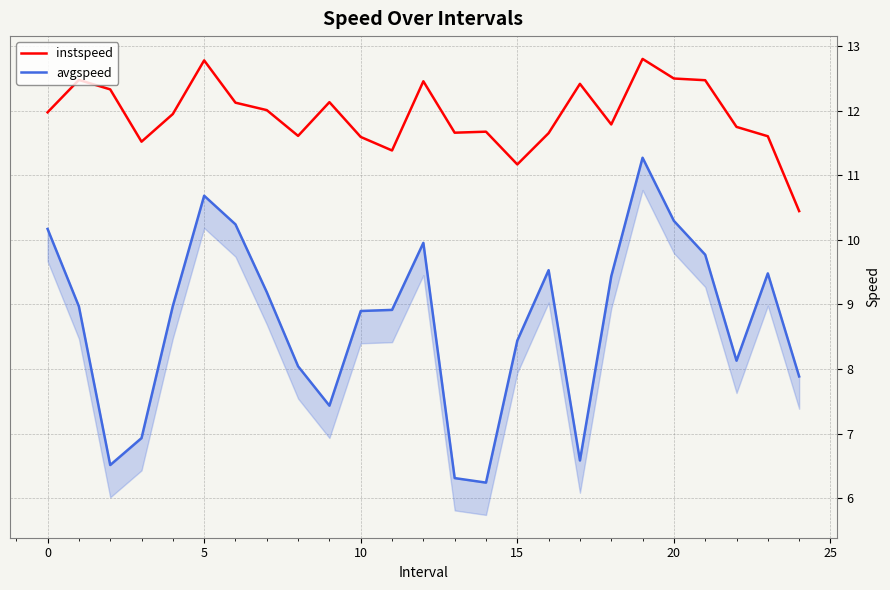

Which series has the widest spread of values?

avgspeed